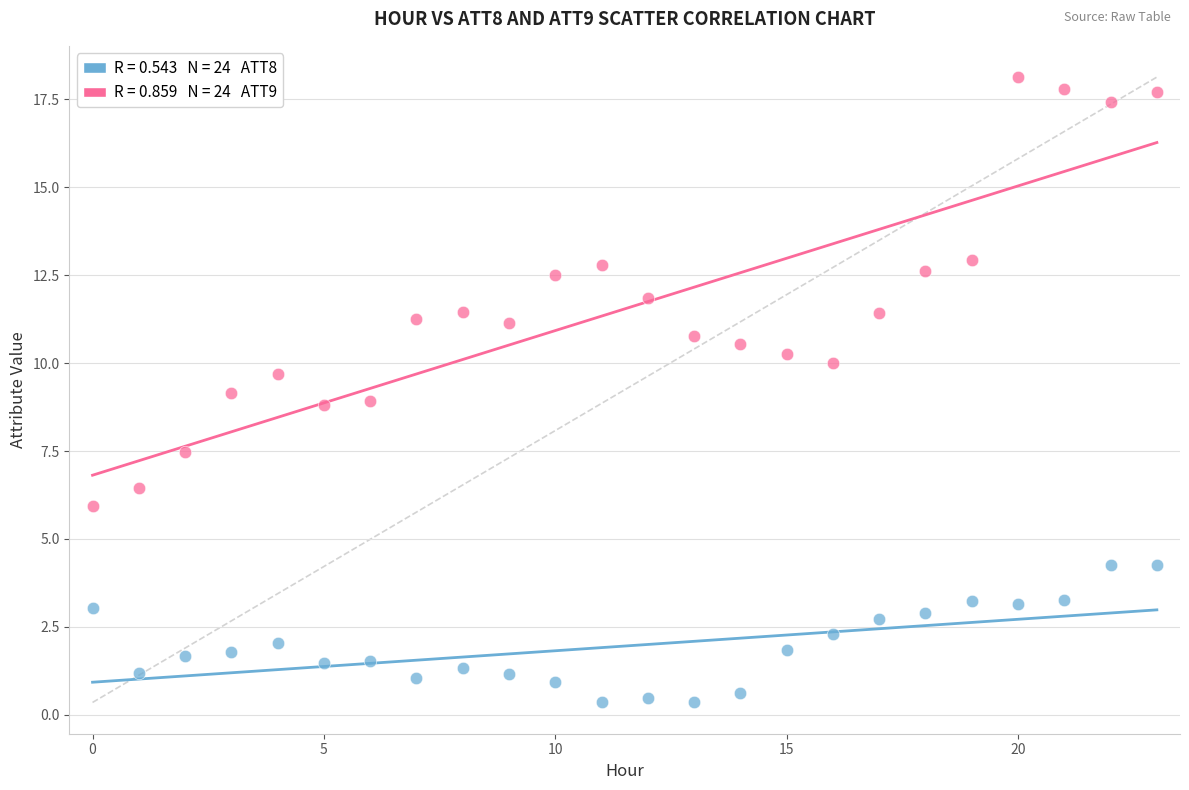

Across all data points, what is the range of Y values (max minus min)?

17.8